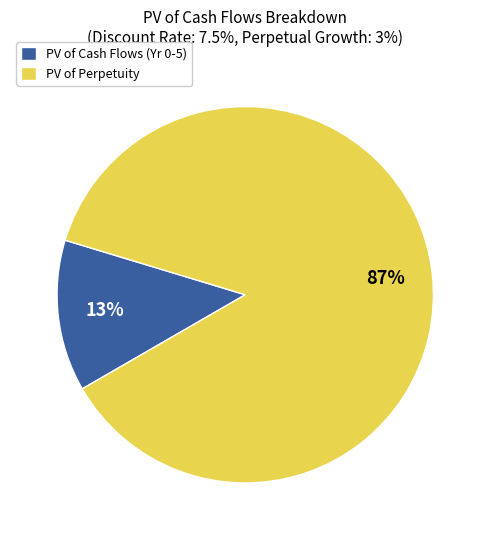

Rank the categories by value from highest to lowest.

PV of Perpetuity, PV of Cash Flows (Yr 0-5)